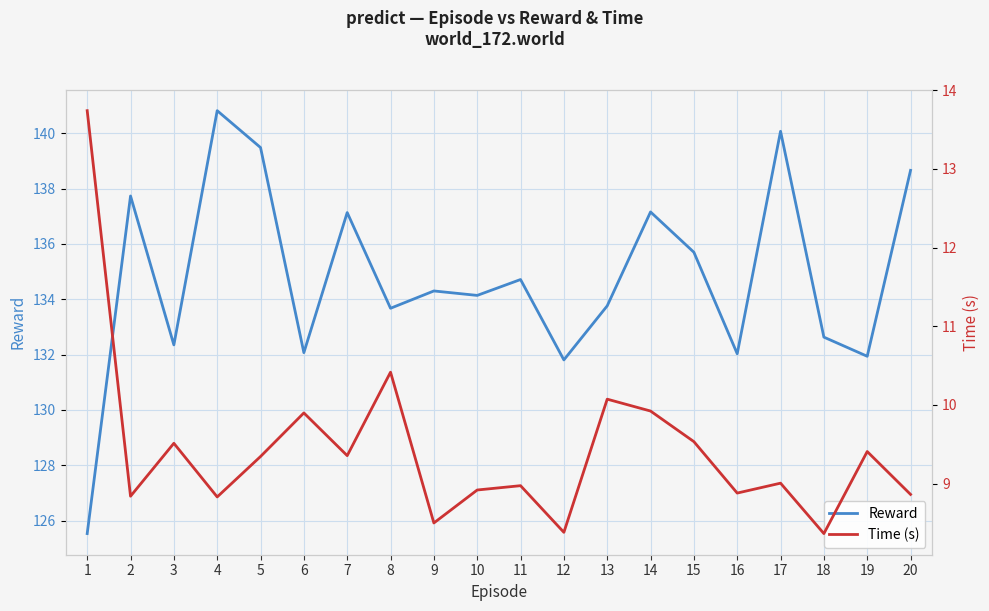

Rank the series by their average value, from highest to lowest.

Reward, Time (s)